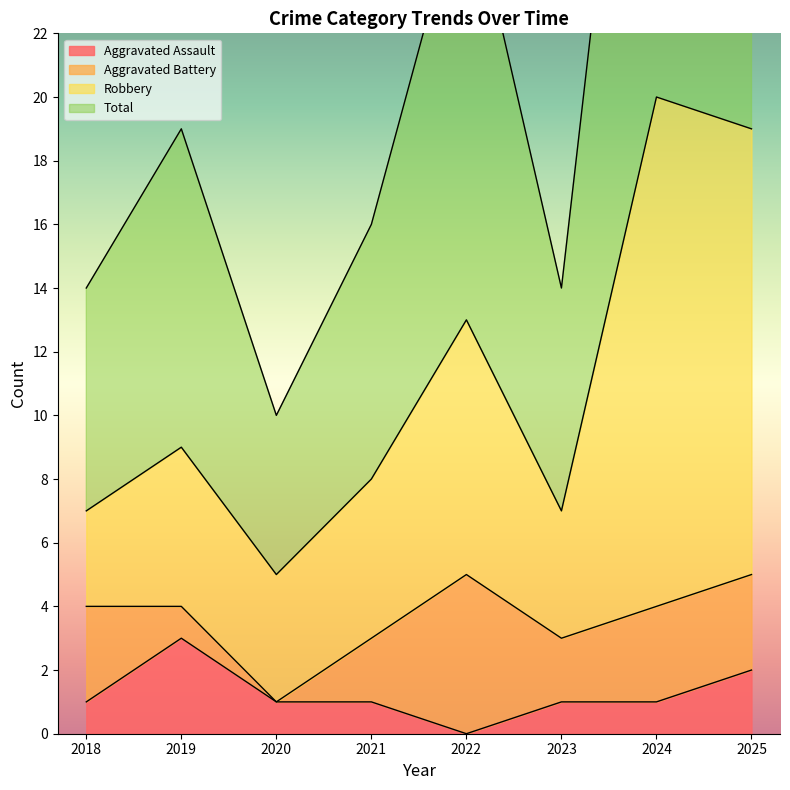

What is the spread (max minus min) of values at 2019?

16